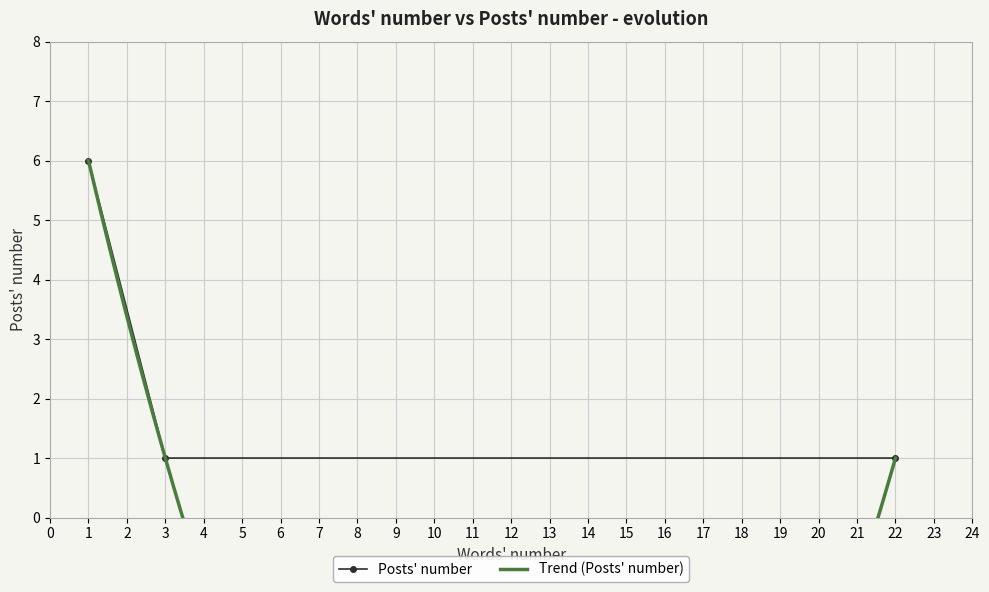

What is the value of the 2nd point from the left?

1